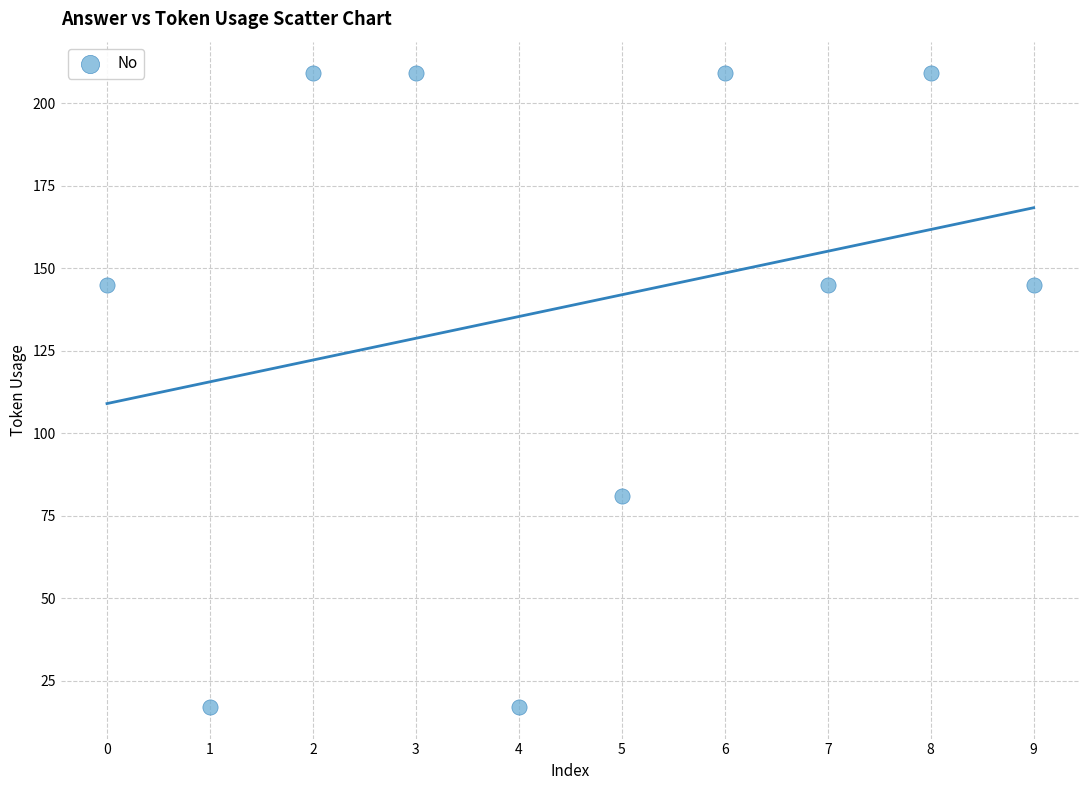

What is the range of Y values (max minus min)?

192